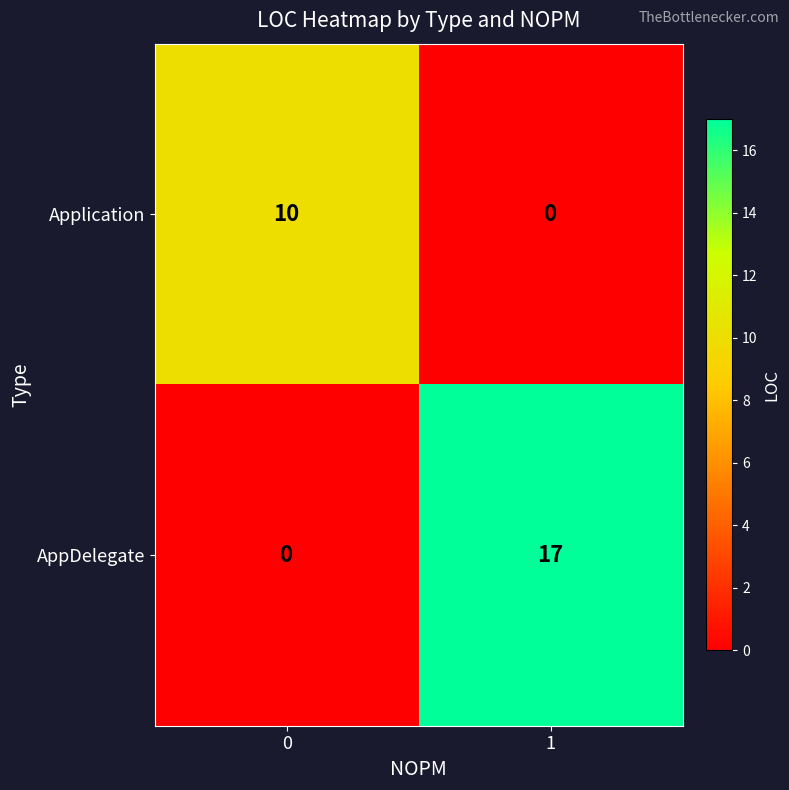

What is the spread (max minus min) of values at 1?

17